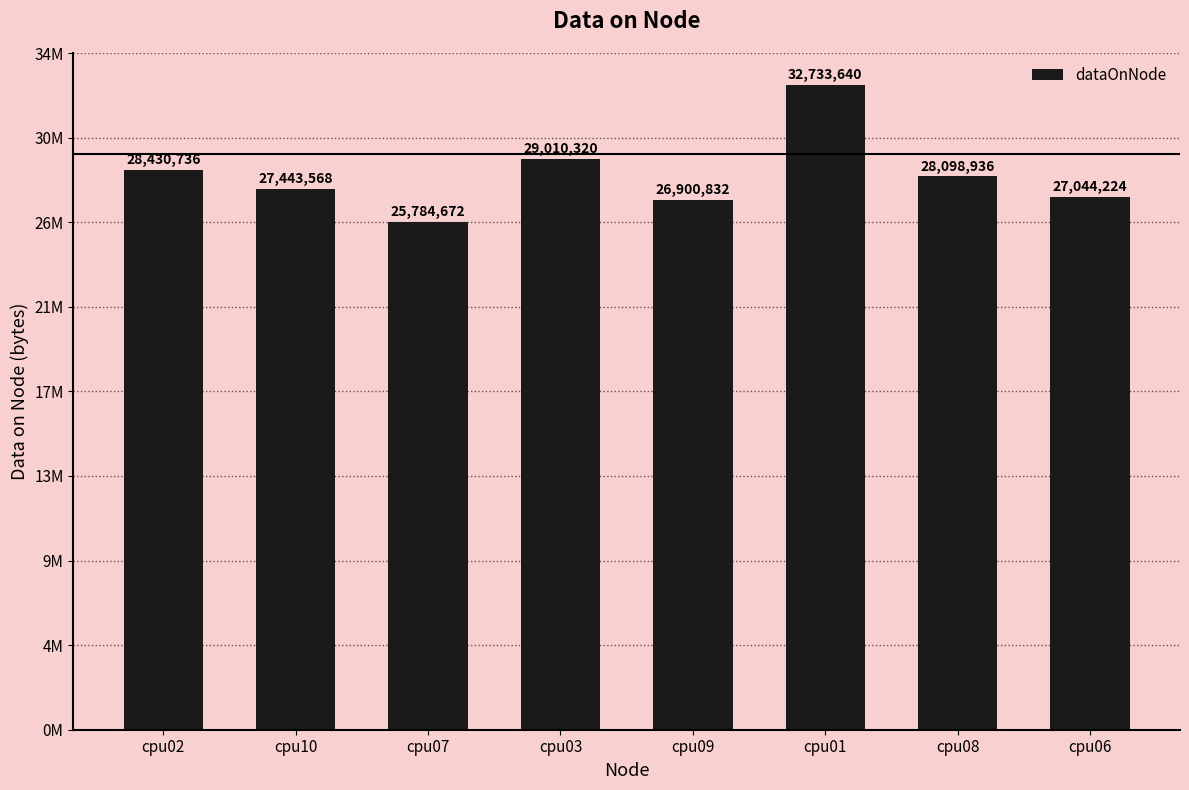

Reading left to right, transcribe all the data shown in this chart.

cpu02=28430736	cpu10=27443568	cpu07=25784672	cpu03=29010320	cpu09=26900832	cpu01=32733640	cpu08=28098936	cpu06=27044224